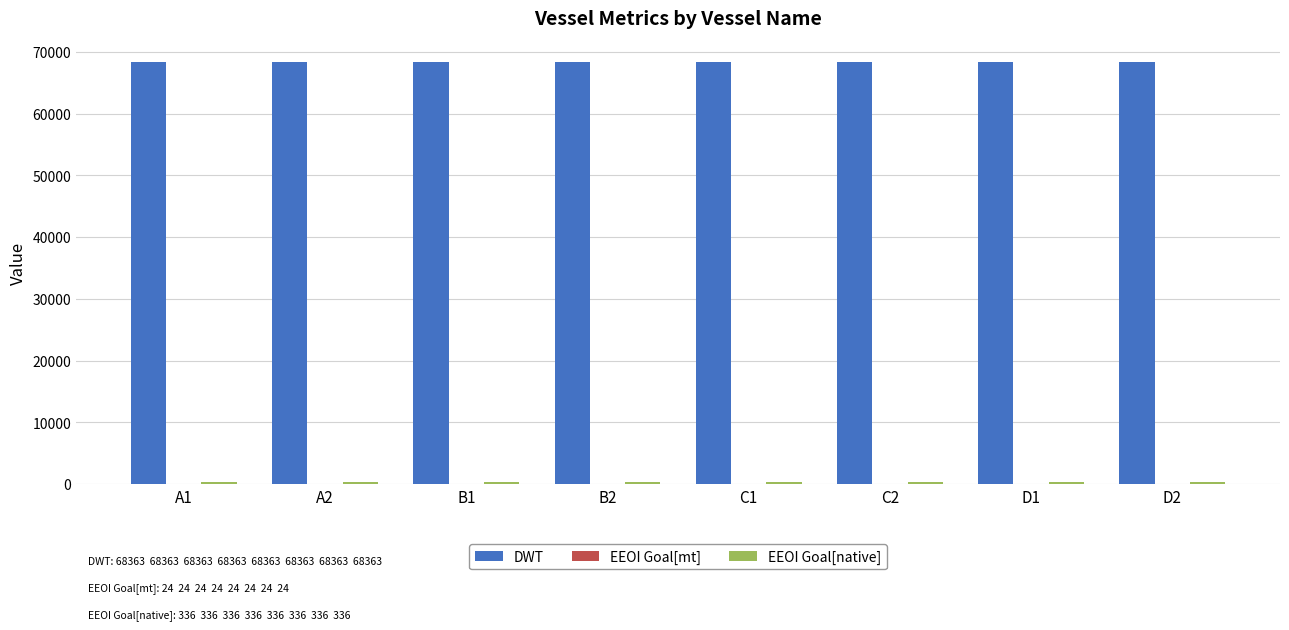

Which series has the largest total across all categories?

DWT